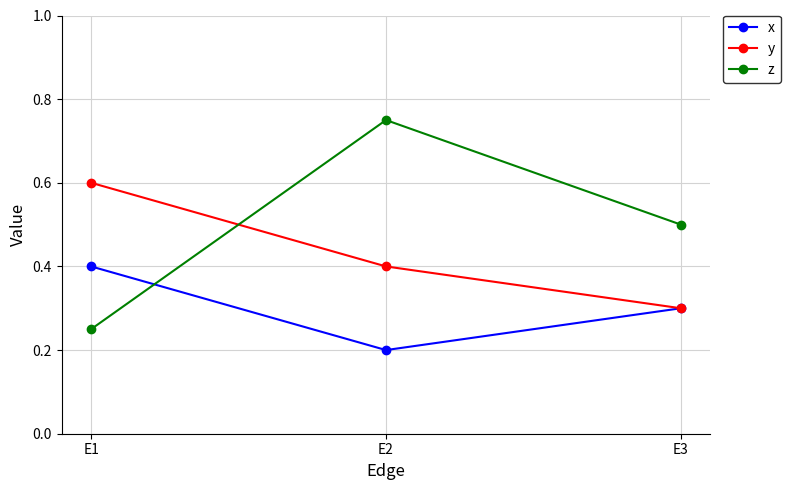

What is the approximate value of y at E1?

0.6